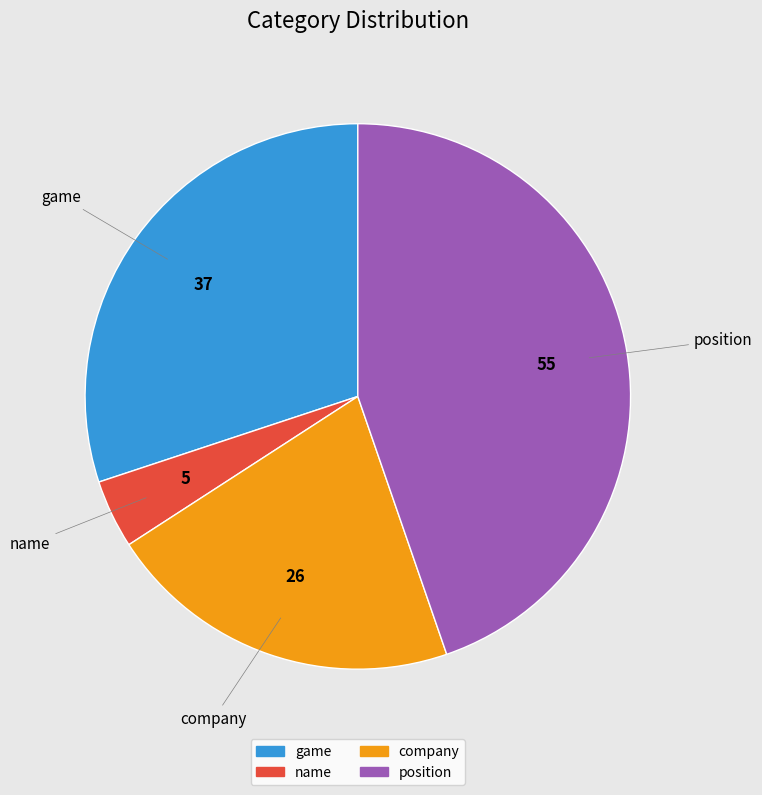

Do company and game together represent more than half of the pie?

Yes